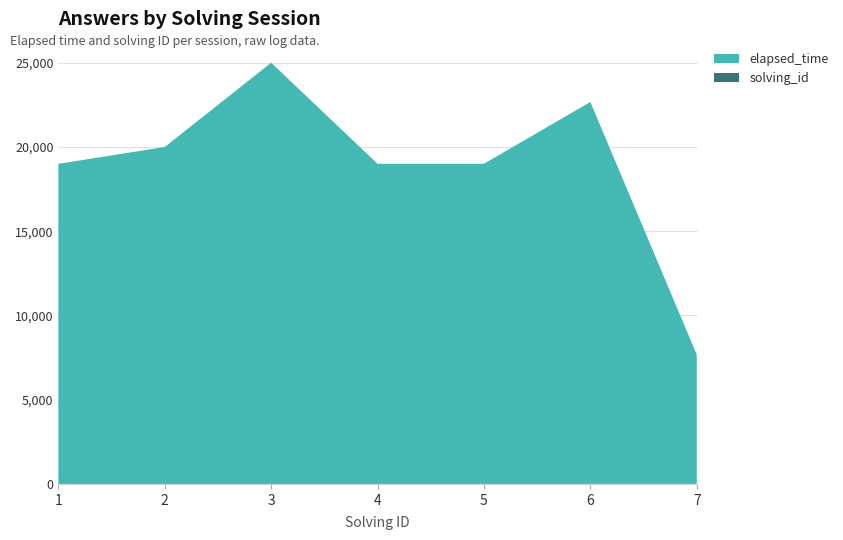

Reading left to right, transcribe all the data shown in this chart.

solving_id: 1	2	3	4	5	6	7
elapsed_time: 19000	20000	25000	19000	19000	22666	7666